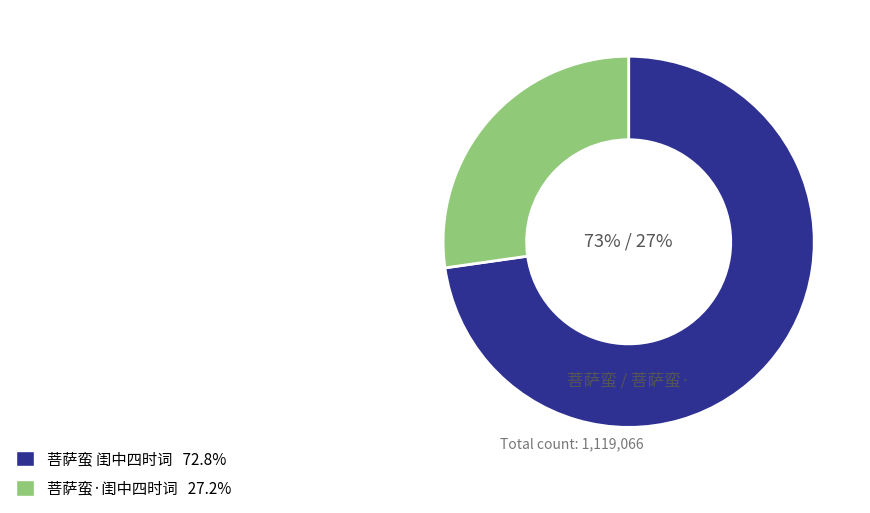

How many segments does this pie chart have?

2